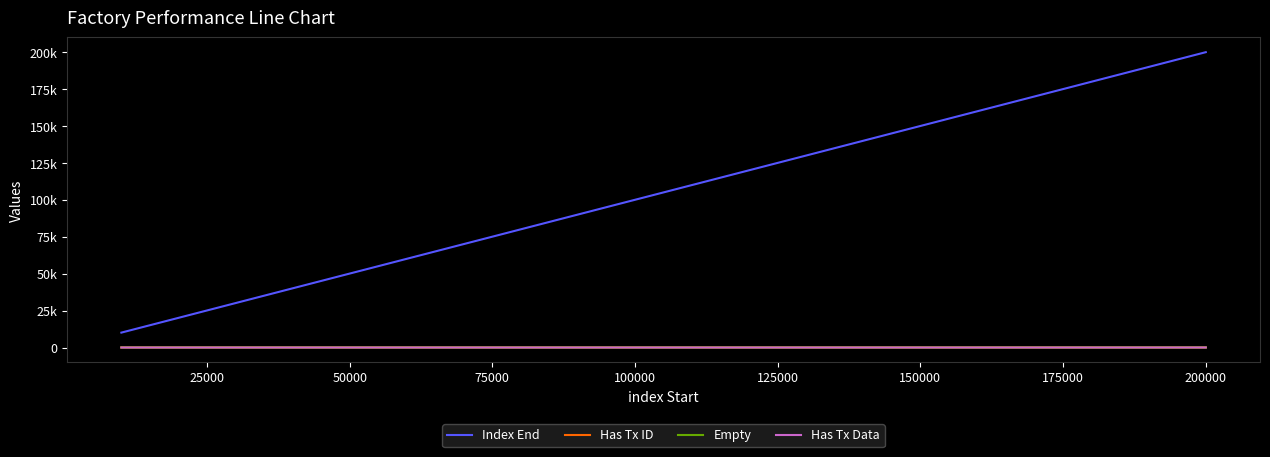

Does the chart have visible grid lines?

No